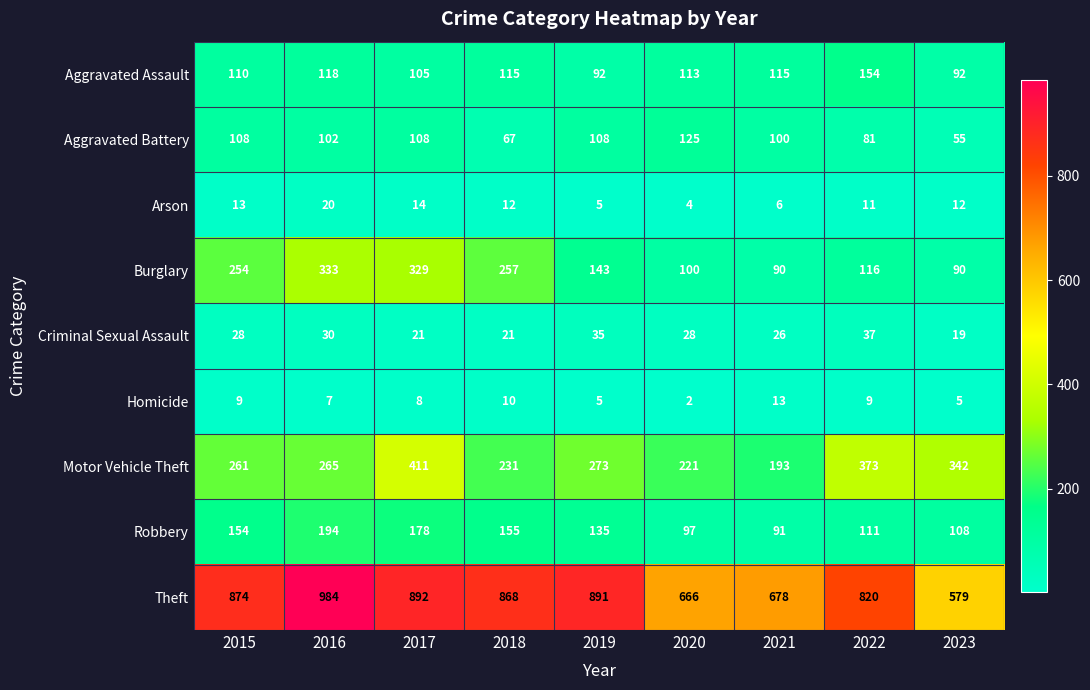

At how many categories does at least one series exceed 621?

8